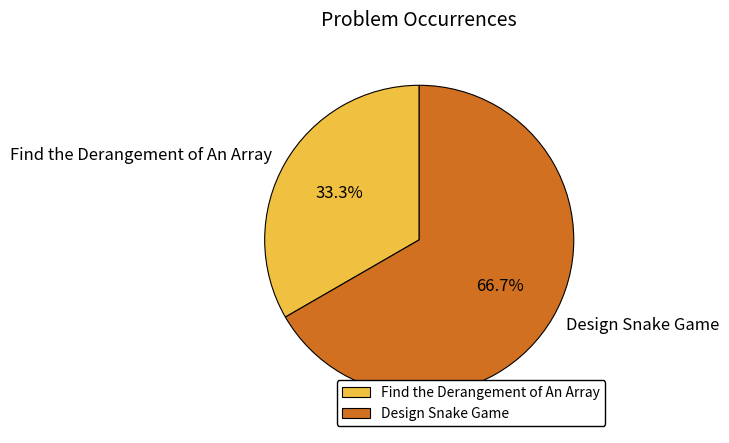

To the nearest percent, what portion does Find the Derangement of An Array represent?

33%